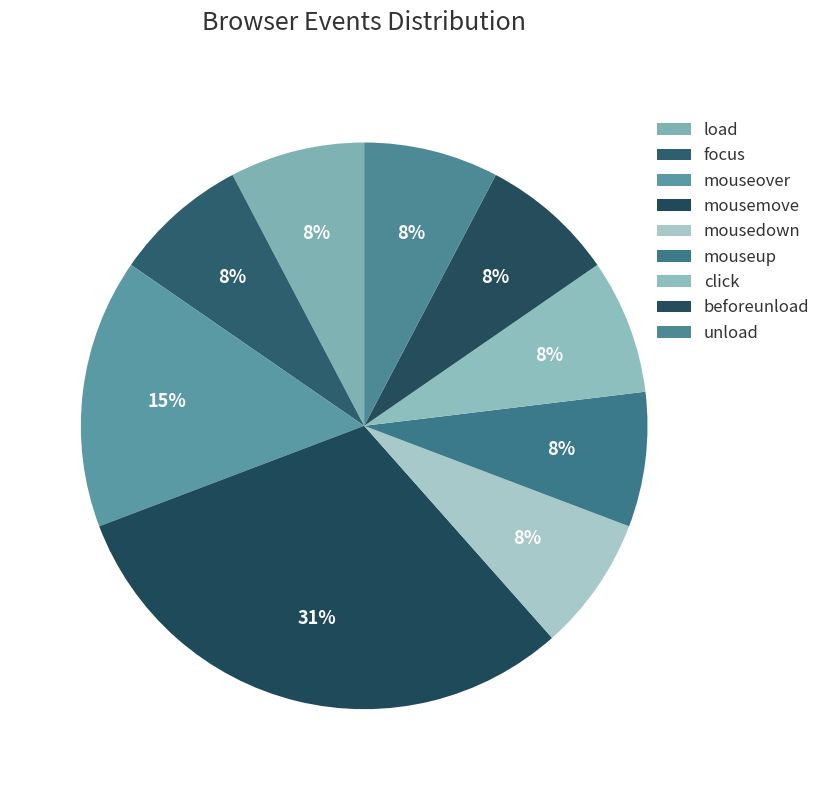

Count the number of slices in the pie.

9